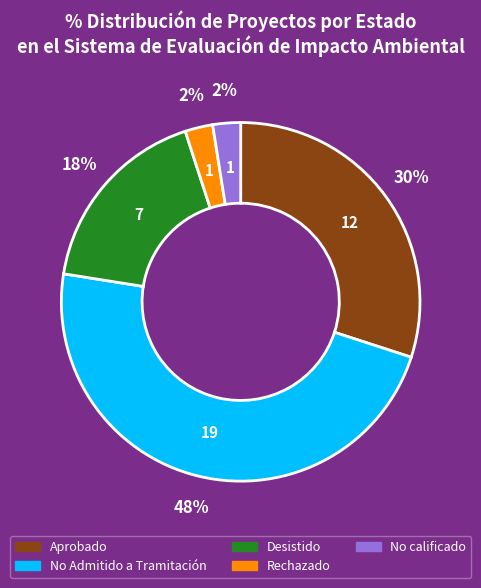

What percentage is the Aprobado slice, to the nearest percent?

30%